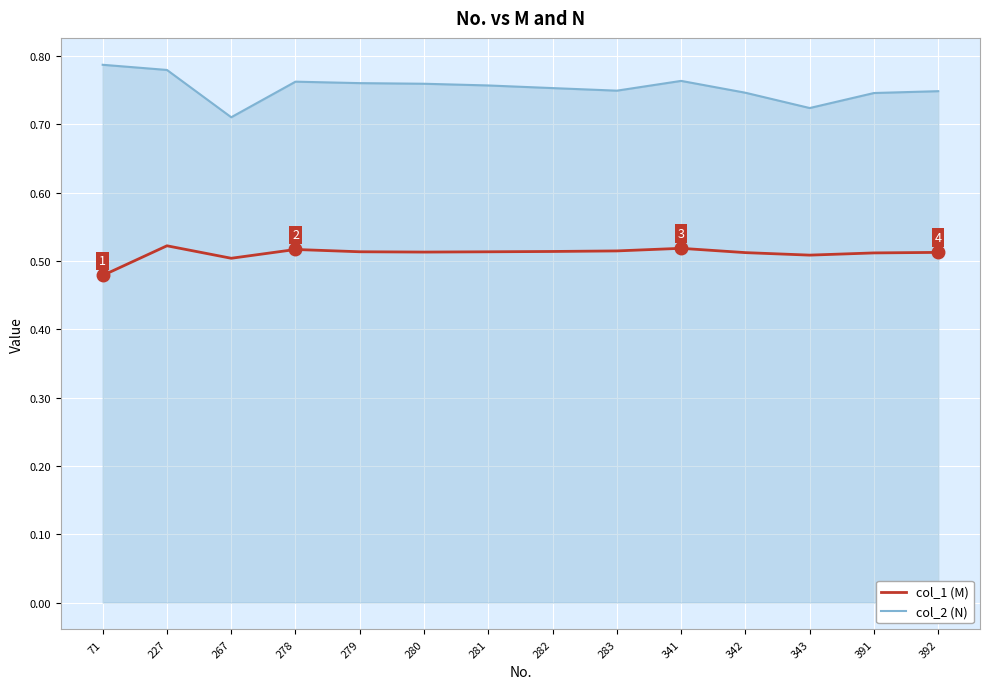

What is the total value across all series at 341?

1.3